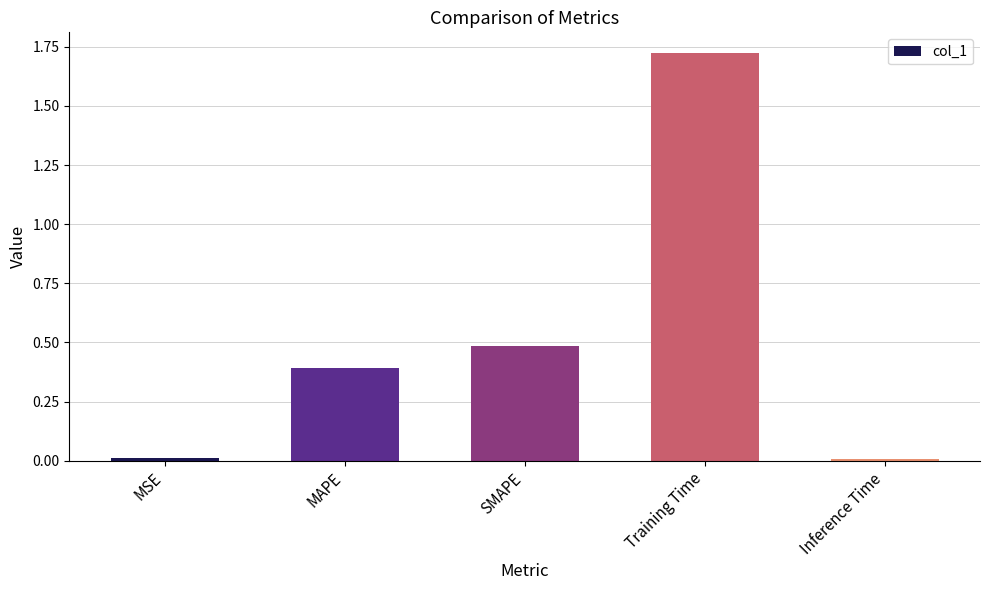

Is it true that the value at SMAPE is 0.1?

False